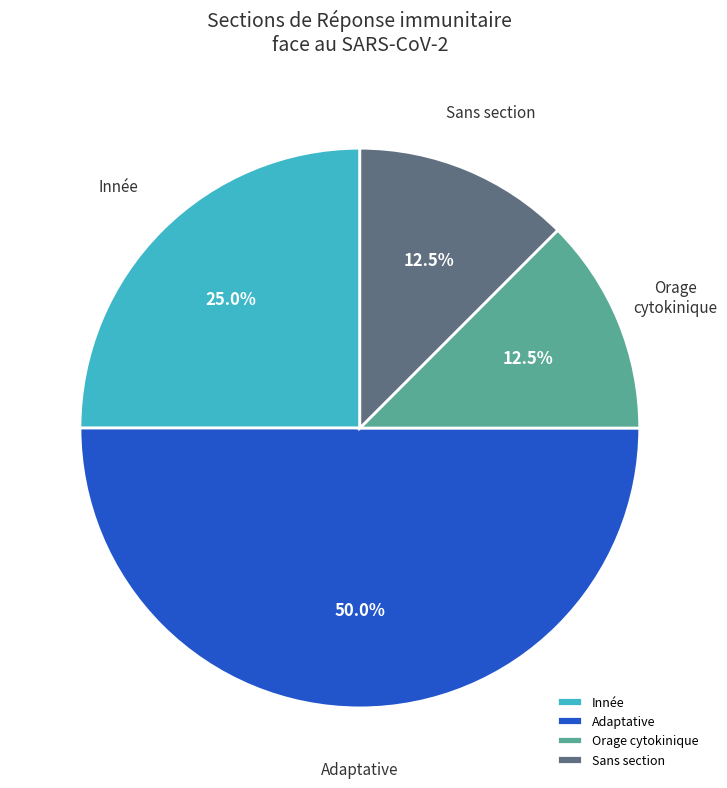

Approximately how many times larger is the value at Orage cytokinique compared to Innée?

0.5